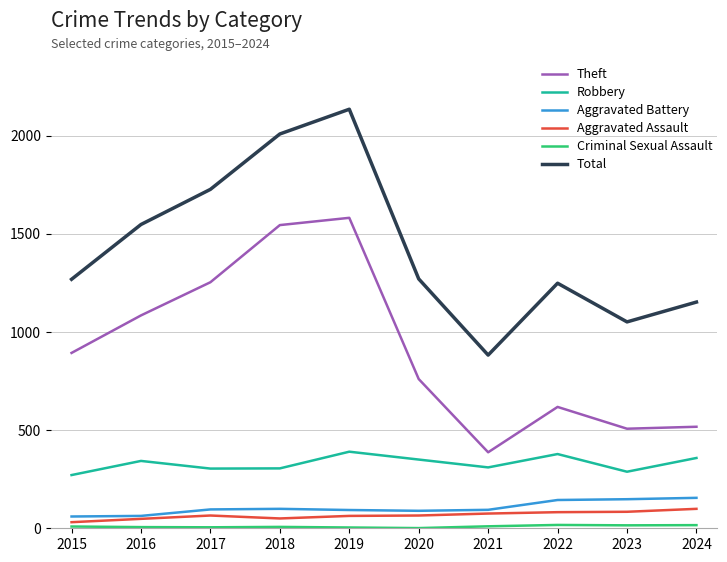

Is the value of Aggravated Assault at 2017 greater than the value of Aggravated Battery at 2022?

No